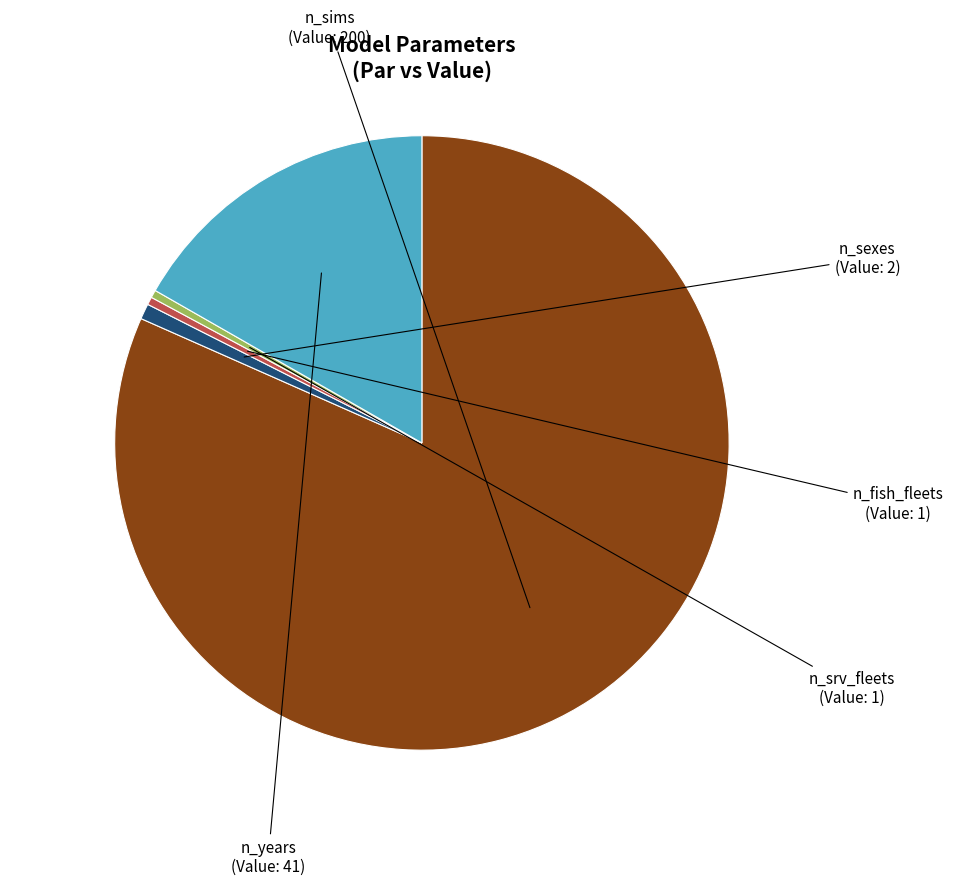

Is the sum of n_fish_fleets and n_years greater than half?

No